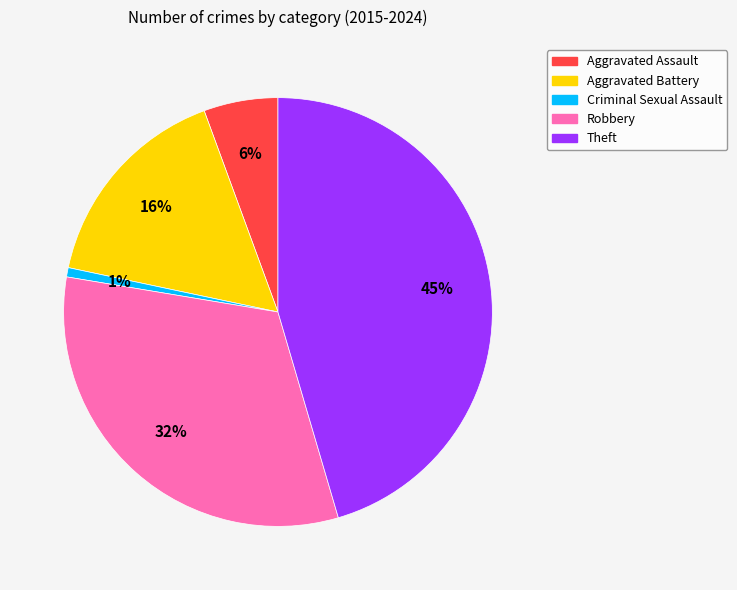

How many segments does this pie chart have?

5